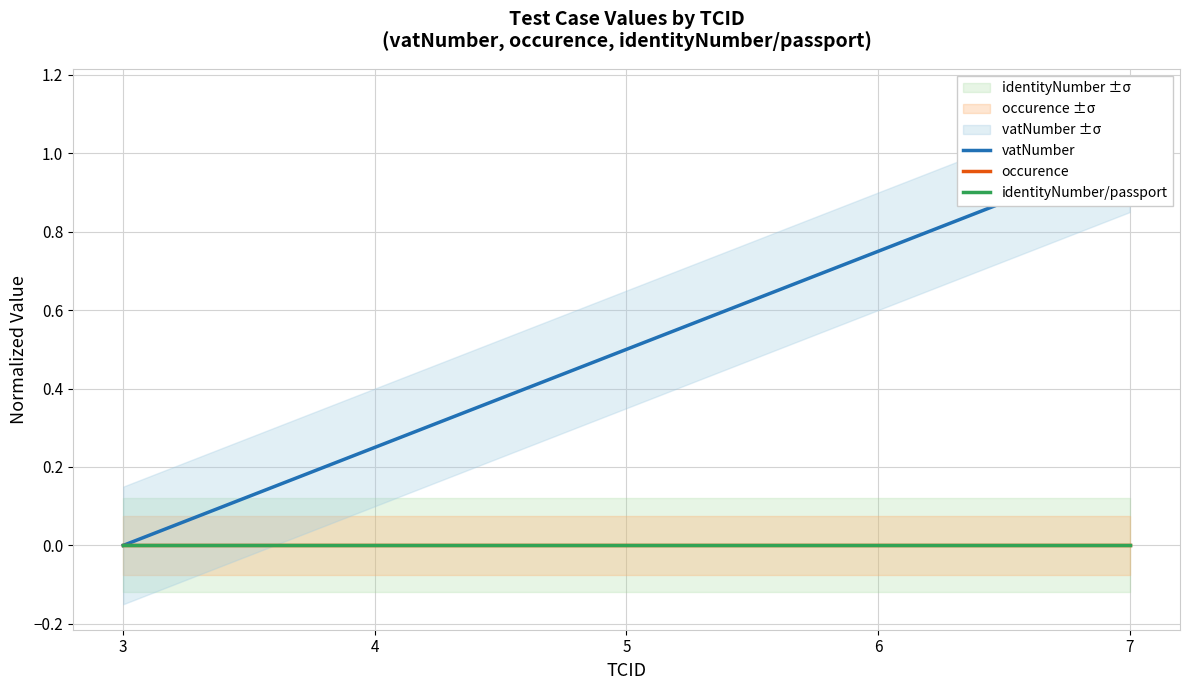

Which series has the widest spread of values?

vatNumber